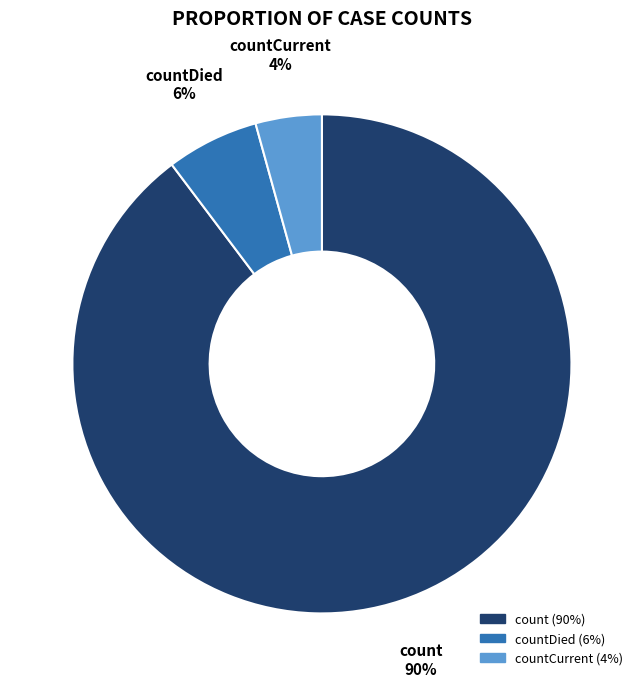

To the nearest percent, what is the average slice percentage?

33%